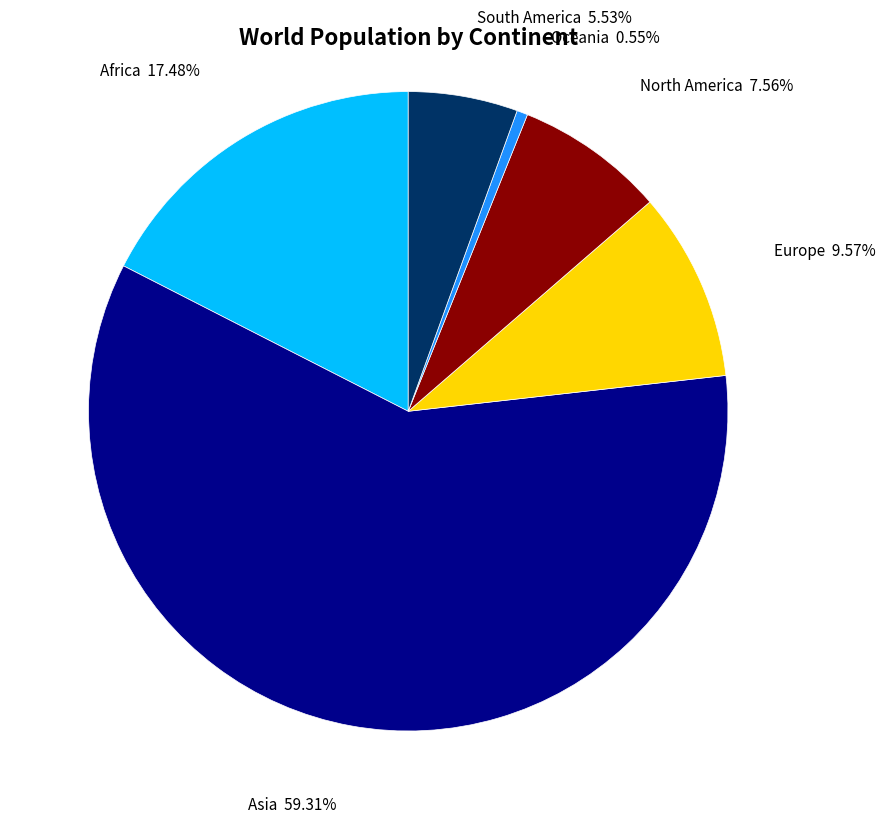

Does Asia represent more than half of the total?

Yes